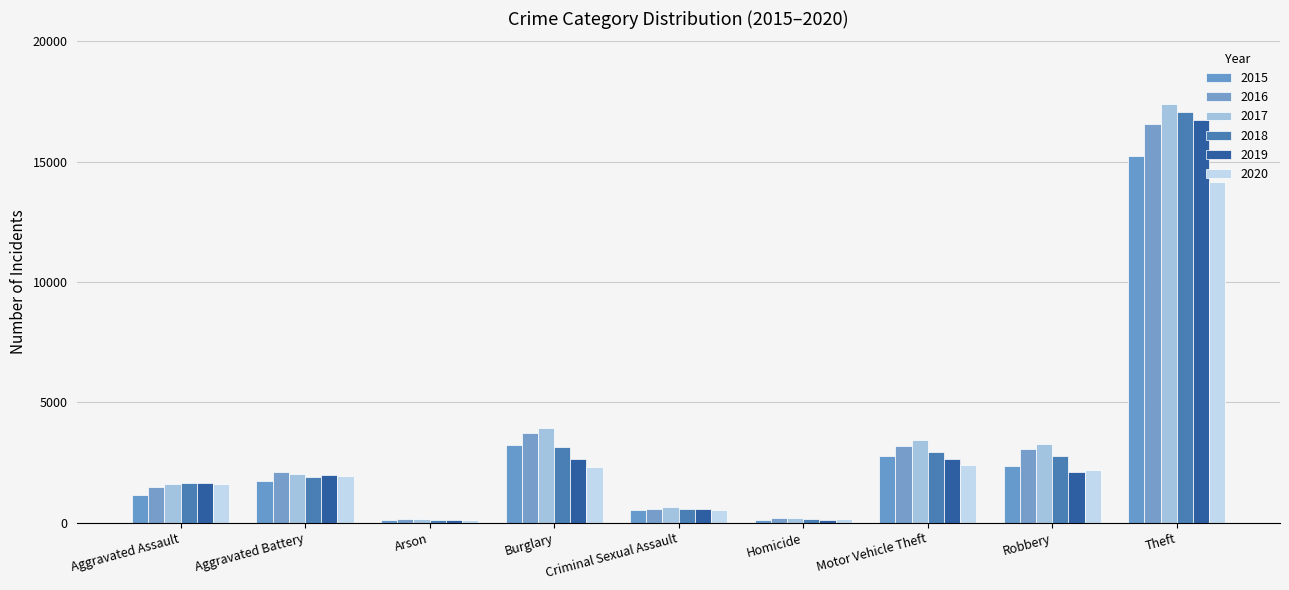

How many groups of bars are there?

9